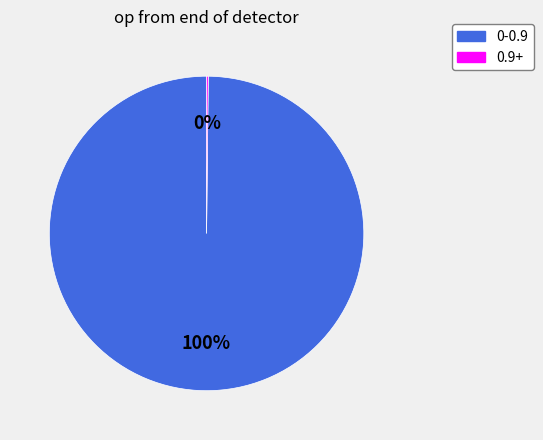

To the nearest percent, what is the difference between the largest and smallest slice percentages?

100%